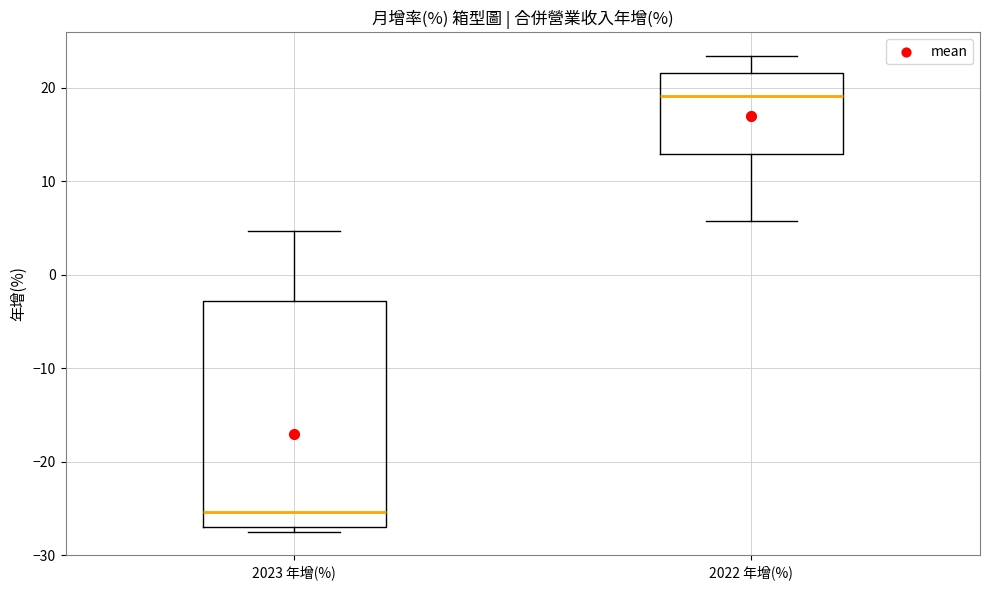

Reading left to right, read every box against the y-axis: the position of its median line, the range the box covers, and the ends of its whiskers. The values are not printed on the chart, so give them approximately, as read against the axis.

2023 年增(%): median -25, box -27 to -3, whiskers -27 (just below the box's lower edge) to 5
2022 年增(%): median 19, box 13 to 22, whiskers 6 to 23